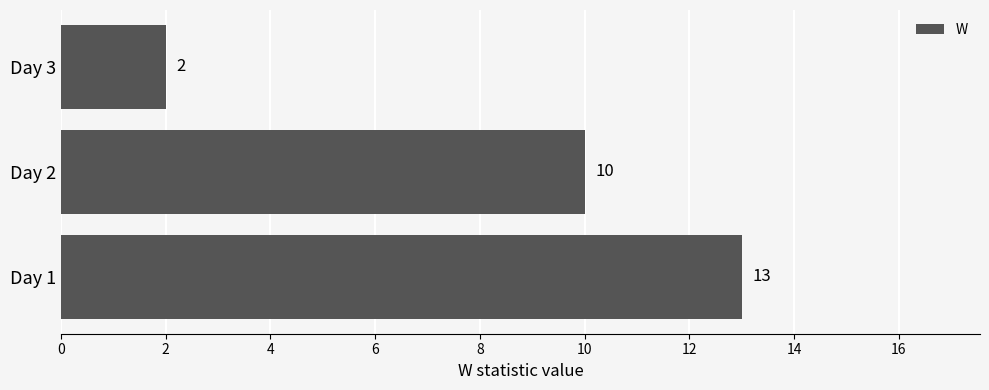

Does the chart contain any negative values?

No